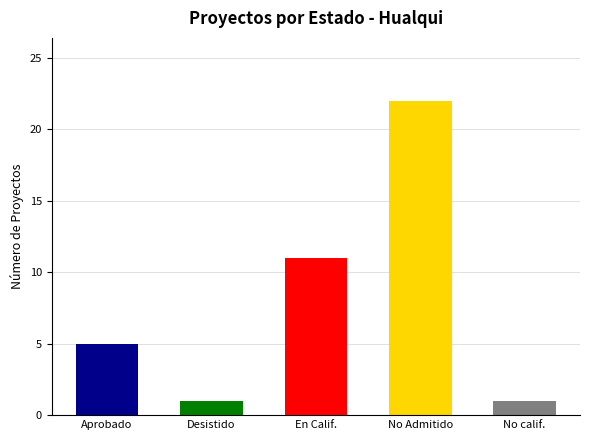

How many series are shown in this chart?

1